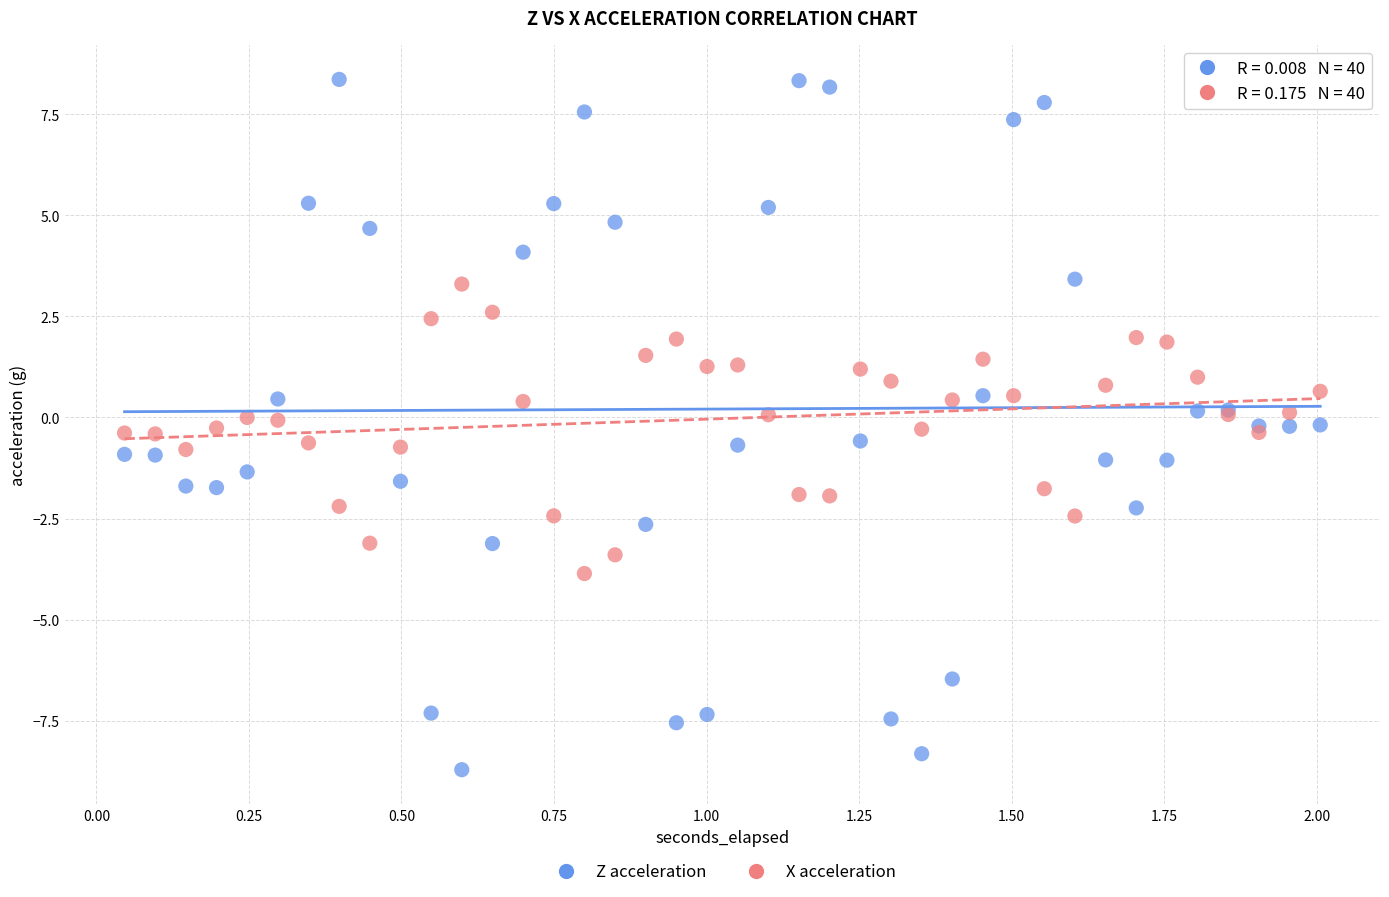

Which series has the widest spread of Y values?

Z acceleration